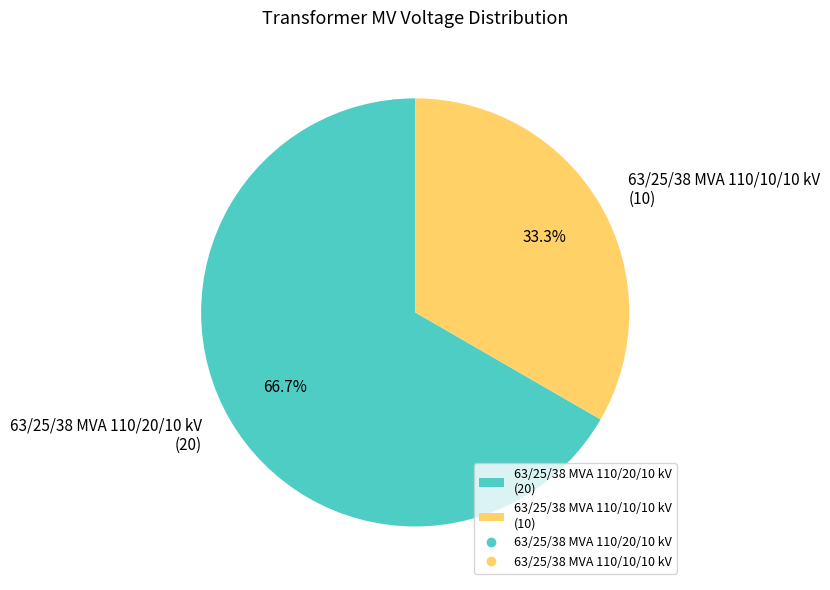

How many segments does this pie chart have?

2